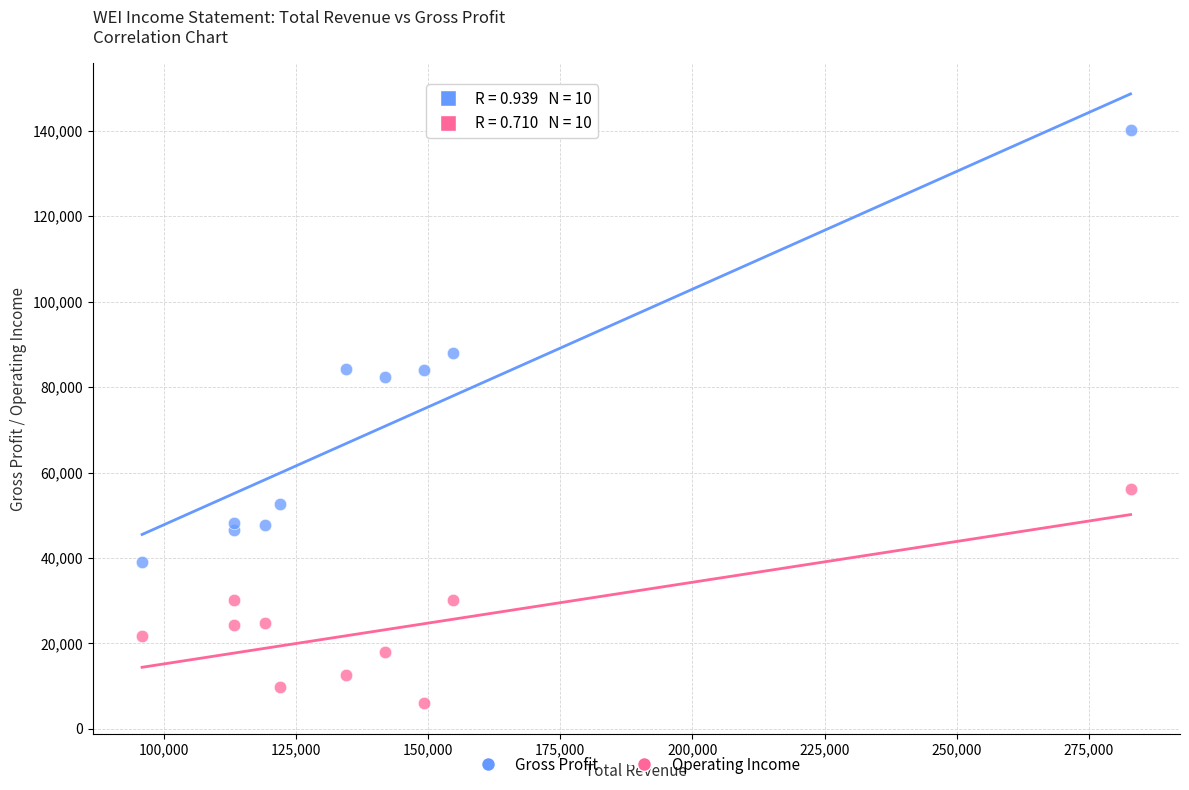

Which series has the largest Y range (max minus min)?

Gross Profit